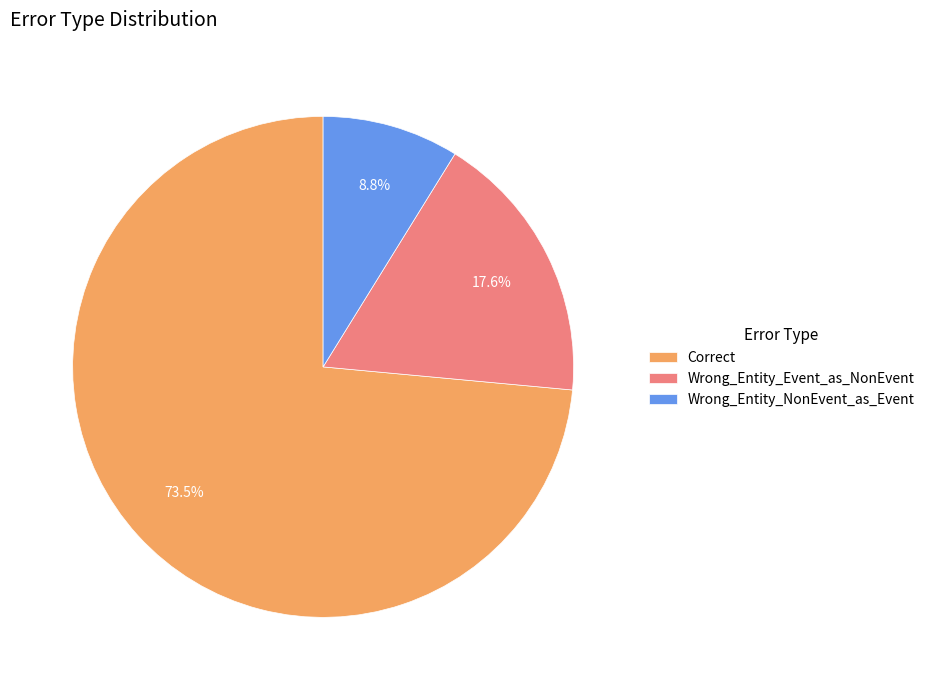

Which slice is the smallest?

Wrong_Entity_NonEvent_as_Event